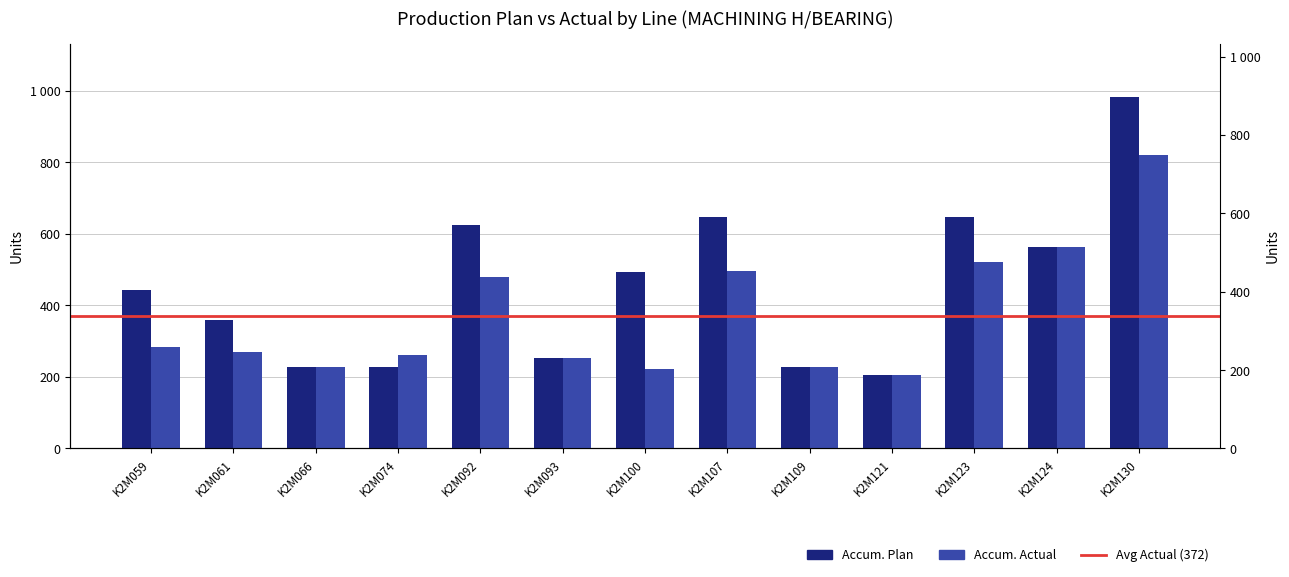

Is the value of Accum. Plan at K2M123 greater than the value of Accum. Actual at K2M066?

Yes